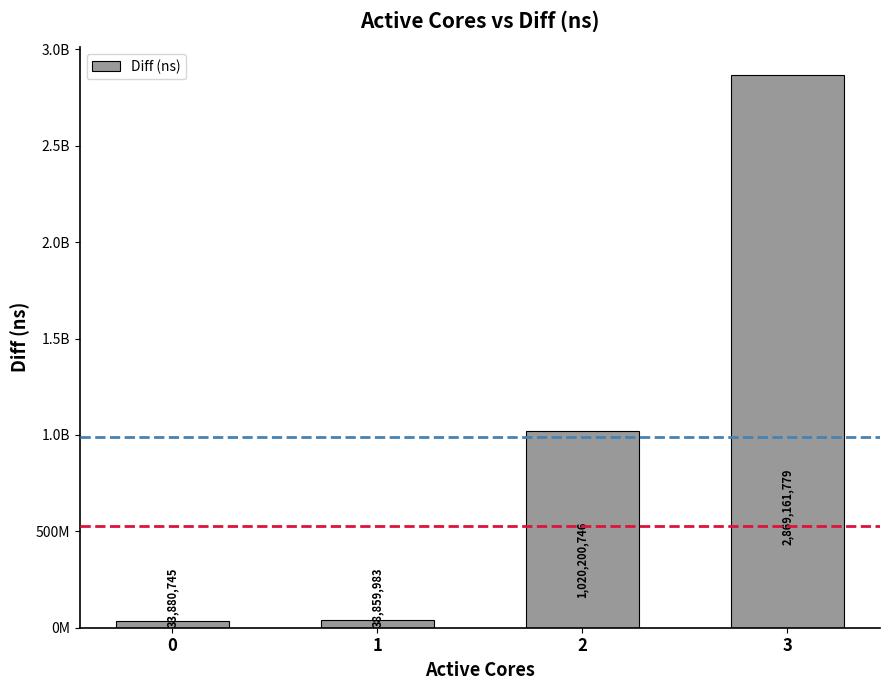

Between 0 and 2, which is larger?

2